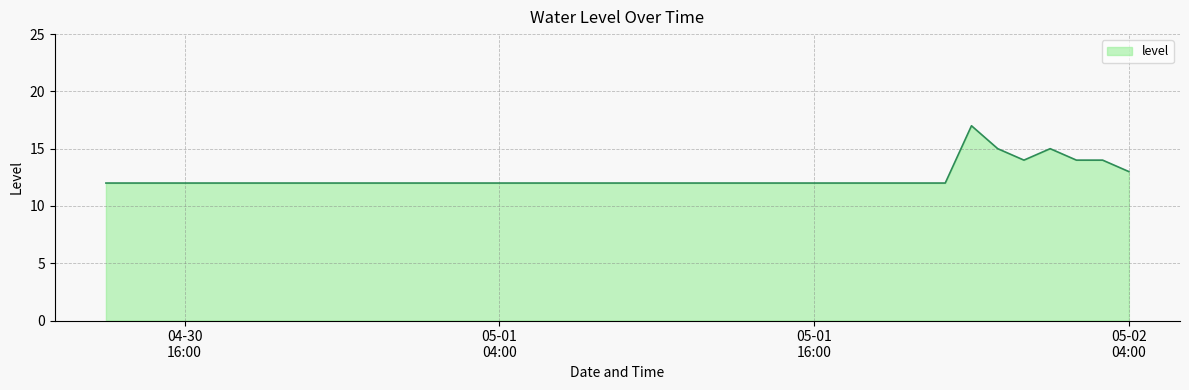

What is the smallest value displayed?

12